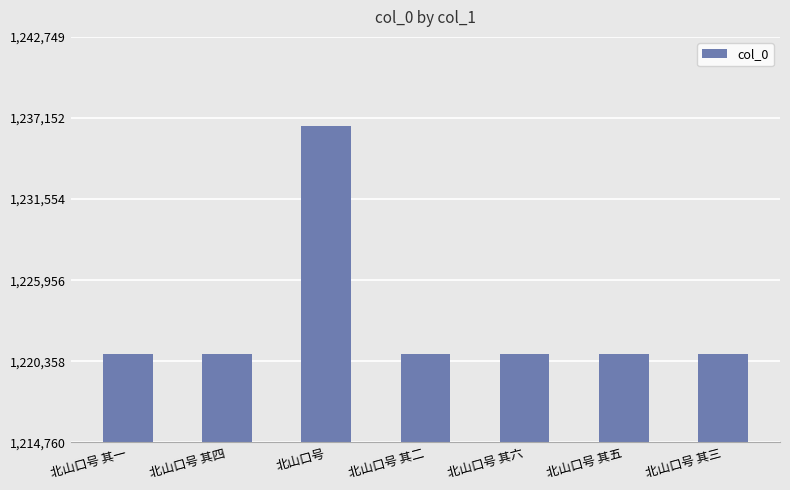

What is the label of the 6th bar from the right?

北山口号 其四